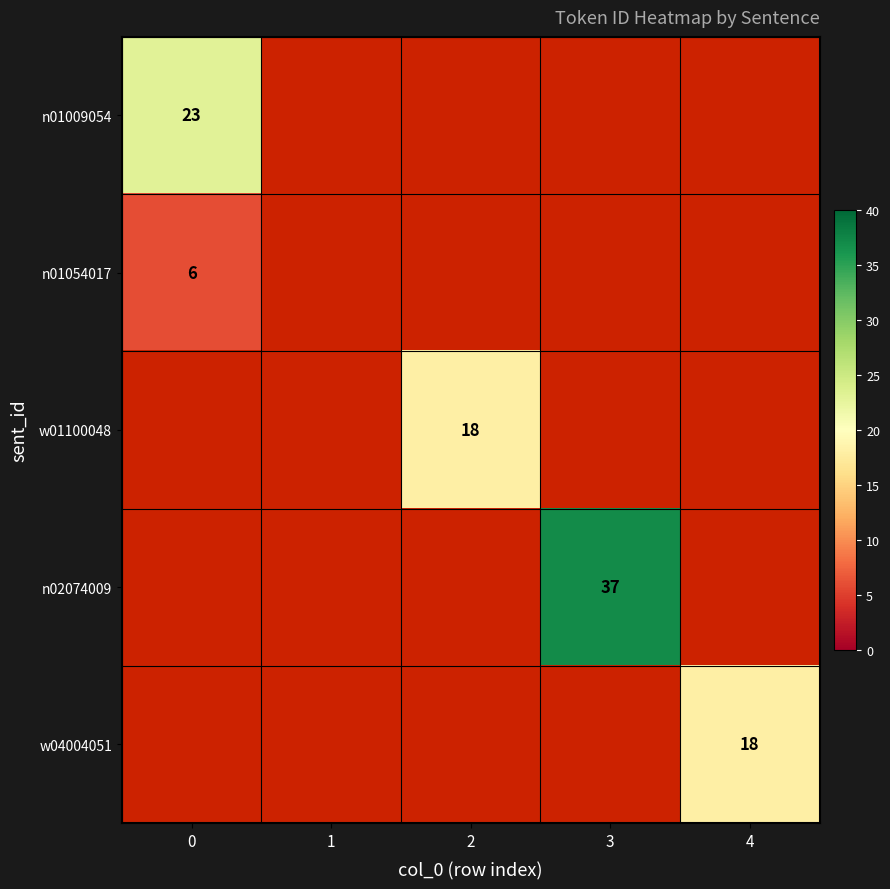

At which category does the chart reach its peak across all series?

3